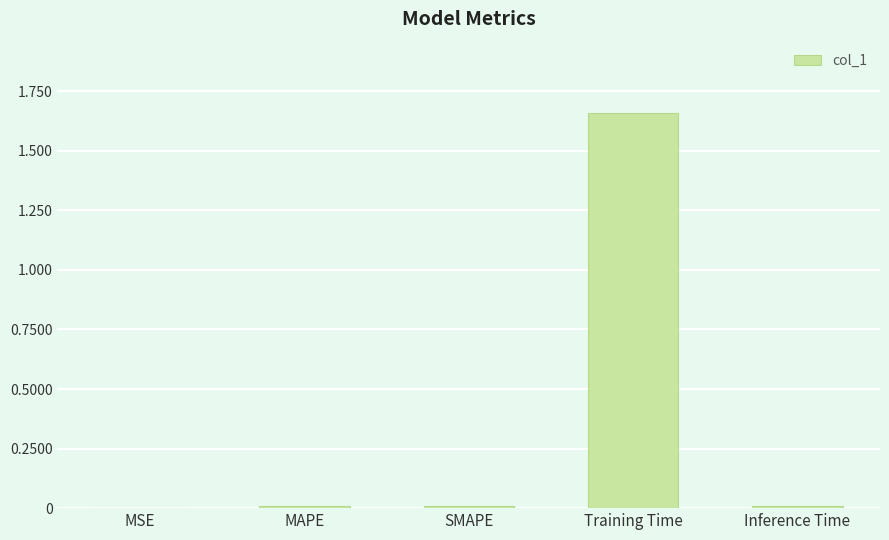

The chart shows a value of 0.0 at MAPE. True or false?

True